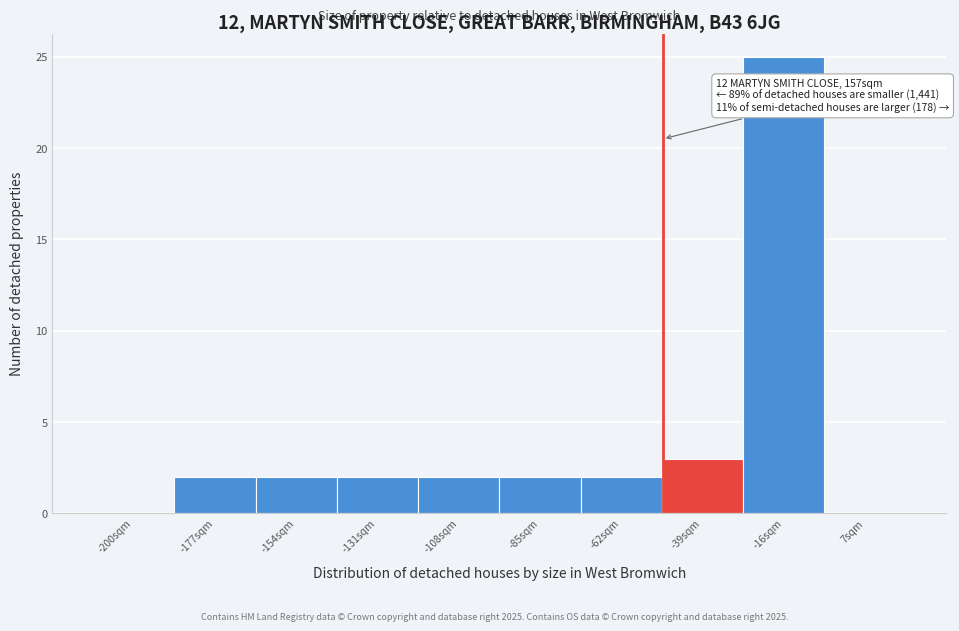

Reading right to left, extract all data points from this chart.

7sqm=0	-16sqm=25	-39sqm=3	-62sqm=2	-85sqm=2	-108sqm=2	-131sqm=2	-154sqm=2	-177sqm=2	-200sqm=0